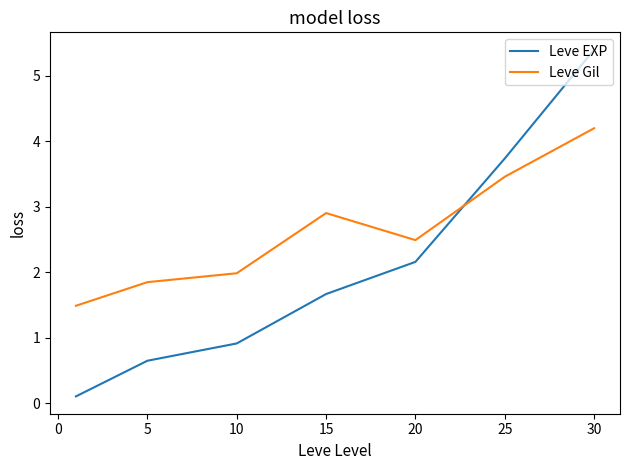

What is the sum of all Leve EXP values?

14.6